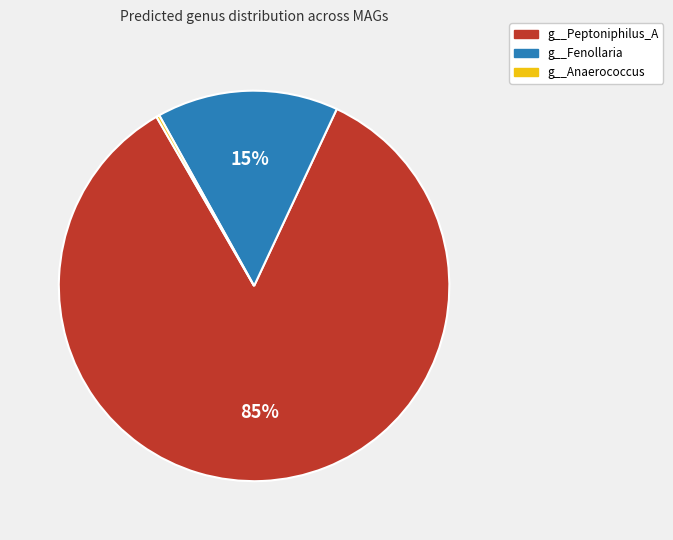

Is g__Peptoniphilus_A the majority of the pie?

Yes